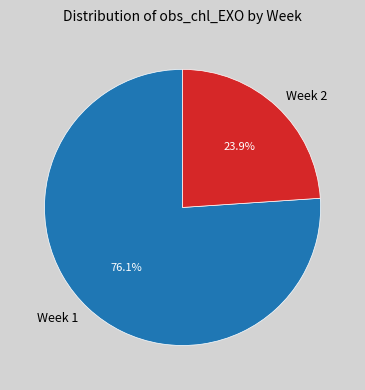

What percentage is the Week 1 slice, to the nearest percent?

76%